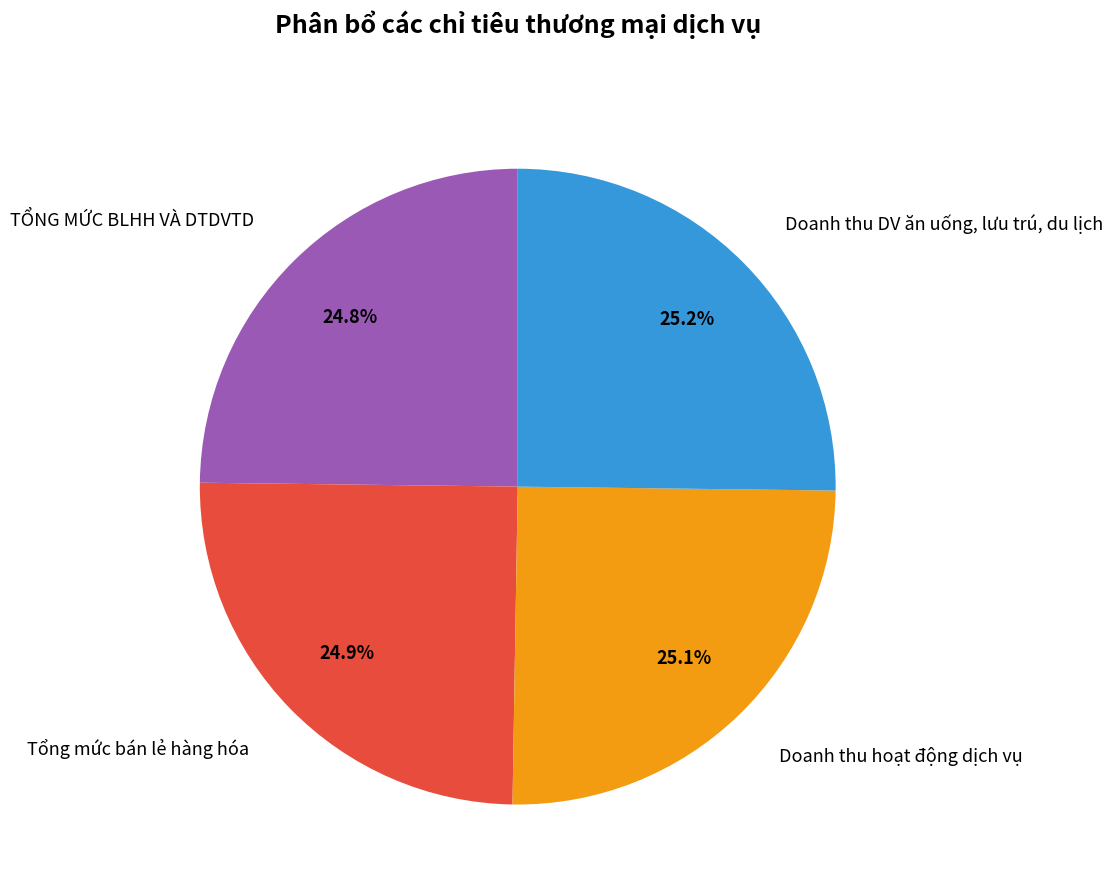

Does any single category account for the majority?

No